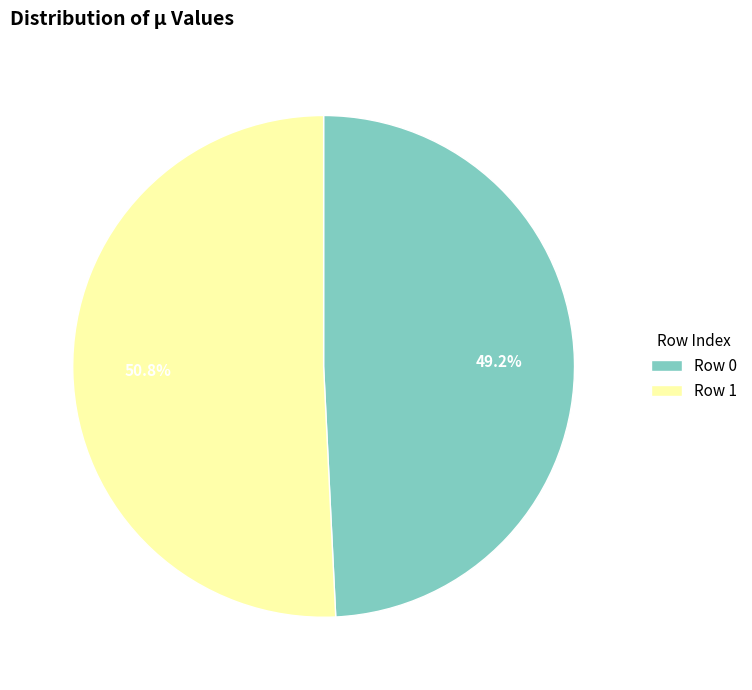

How many slices are in this pie chart?

2